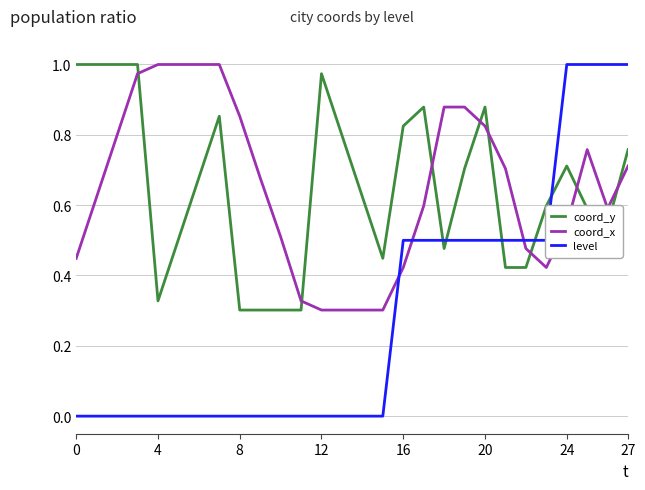

After their last crossing, which series has the higher values: level or coord_y?

level